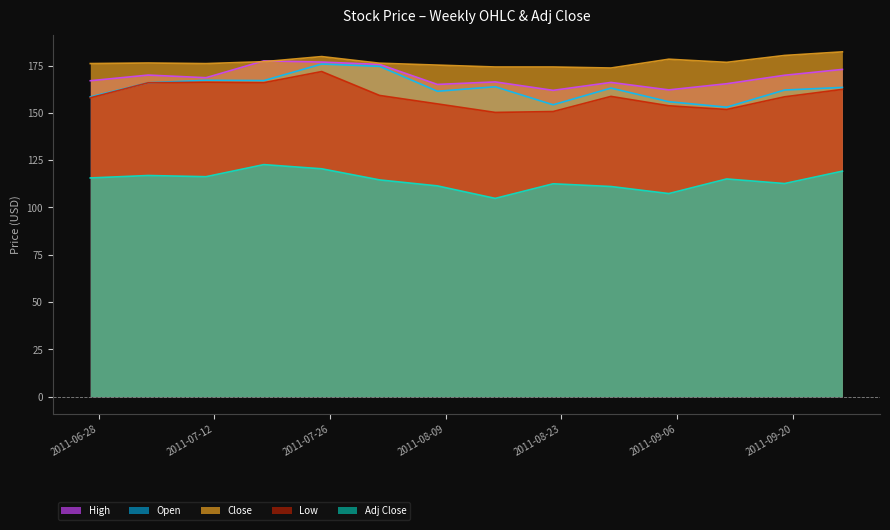

The value of Adj Close at 2011-07-18 is 122.6. True or false?

True